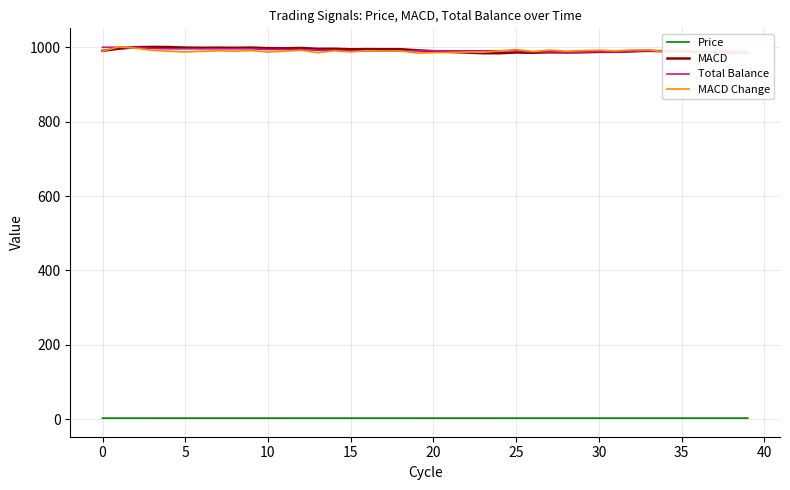

Is this an area chart (filled region under the line)?

No